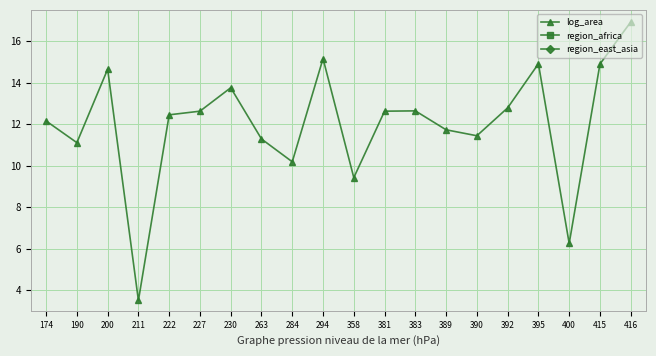

At which label does region_africa reach its minimum?

174